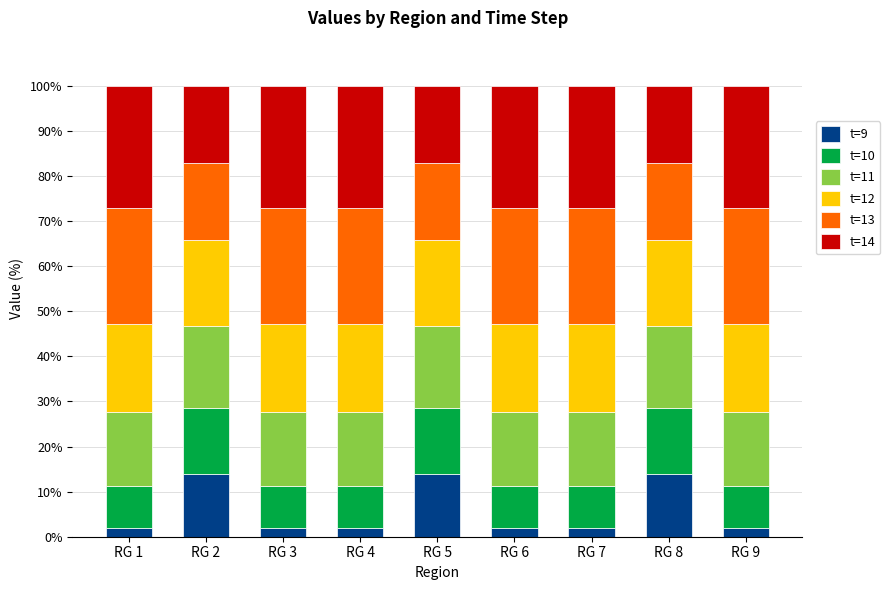

What is the total value across all series at RG 2?

100.0